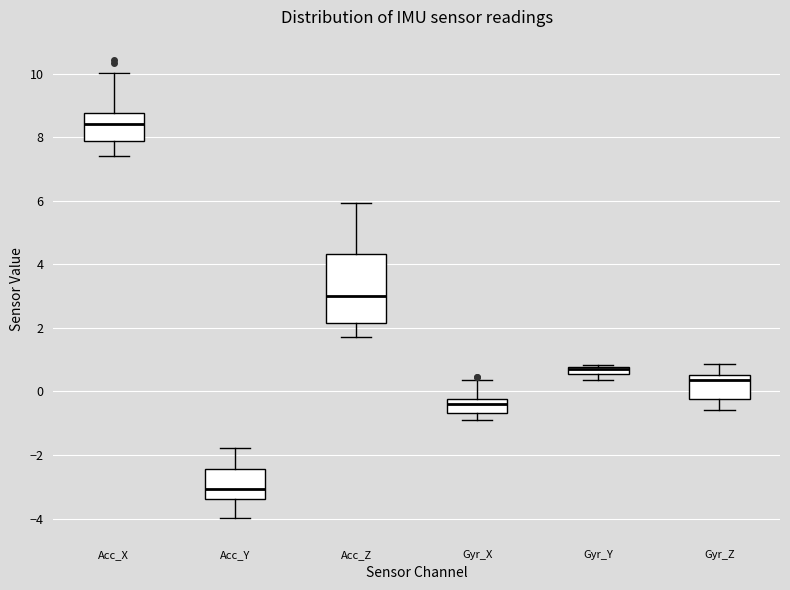

Where is the upper edge of the box for Gyr_Z on the y-axis? The values are not printed on the chart, so give them approximately, as read against the axis.

0.6